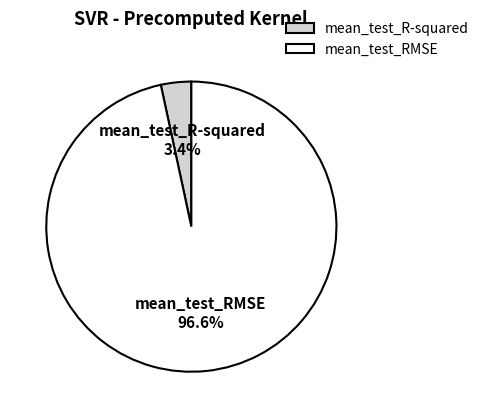

To the nearest percent, what percentage of the pie is mean_test_RMSE?

97%